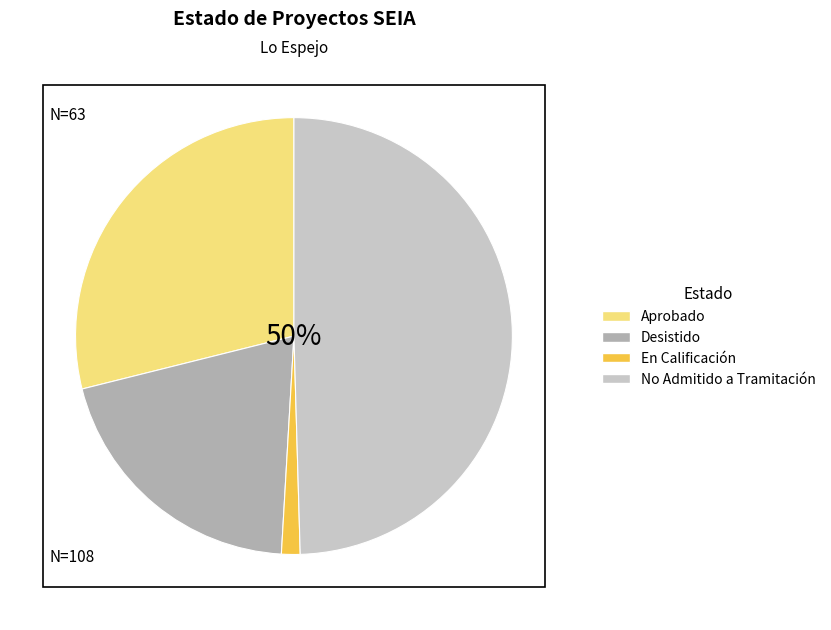

Which has a higher value, No Admitido a Tramitación or En Calificación?

No Admitido a Tramitación